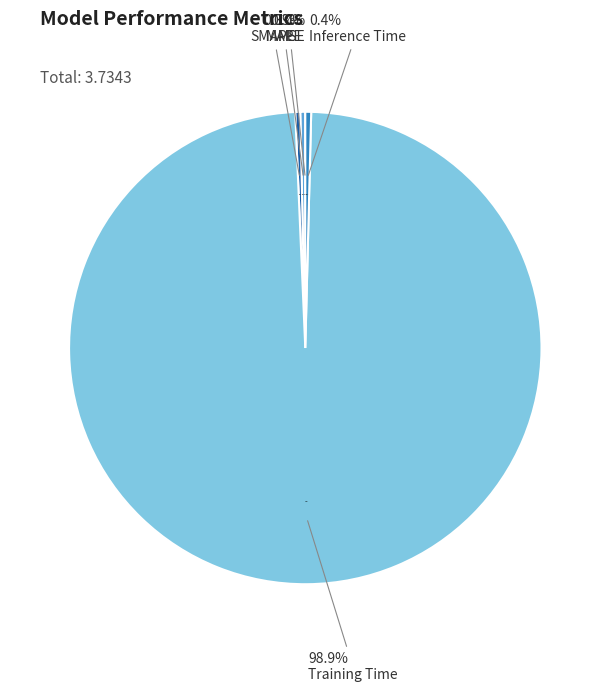

Rank the categories by value from lowest to highest.

MSE, MAPE, SMAPE, Inference Time, Training Time